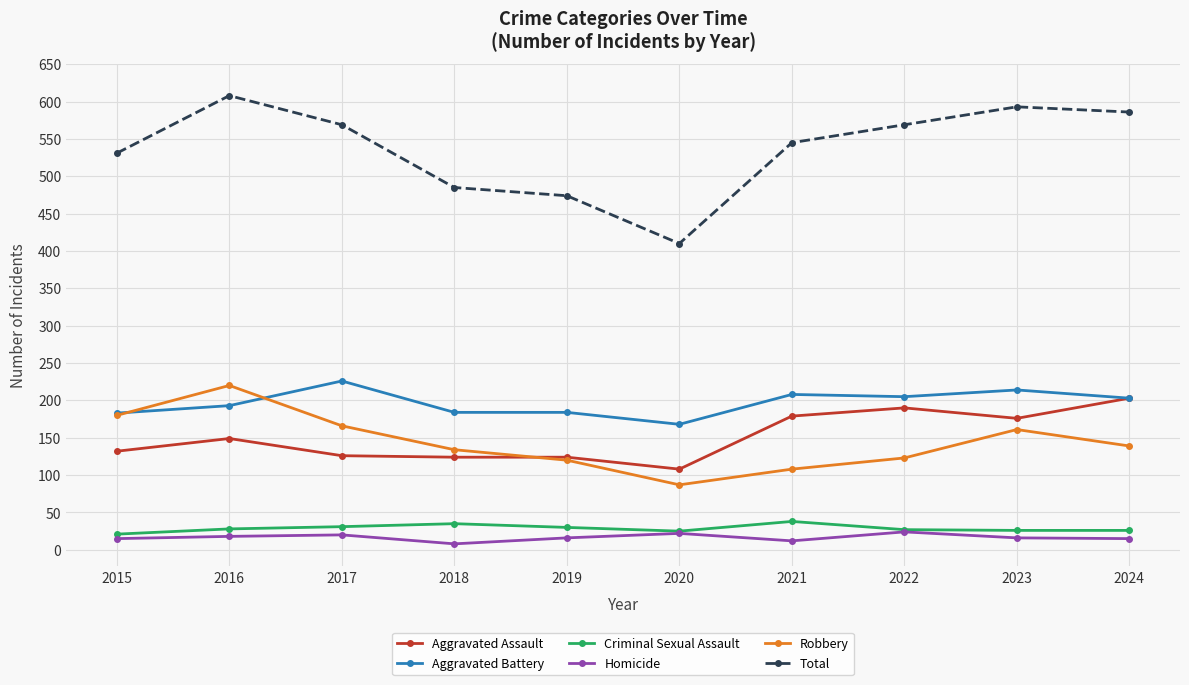

Count the number of categories in the chart.

10